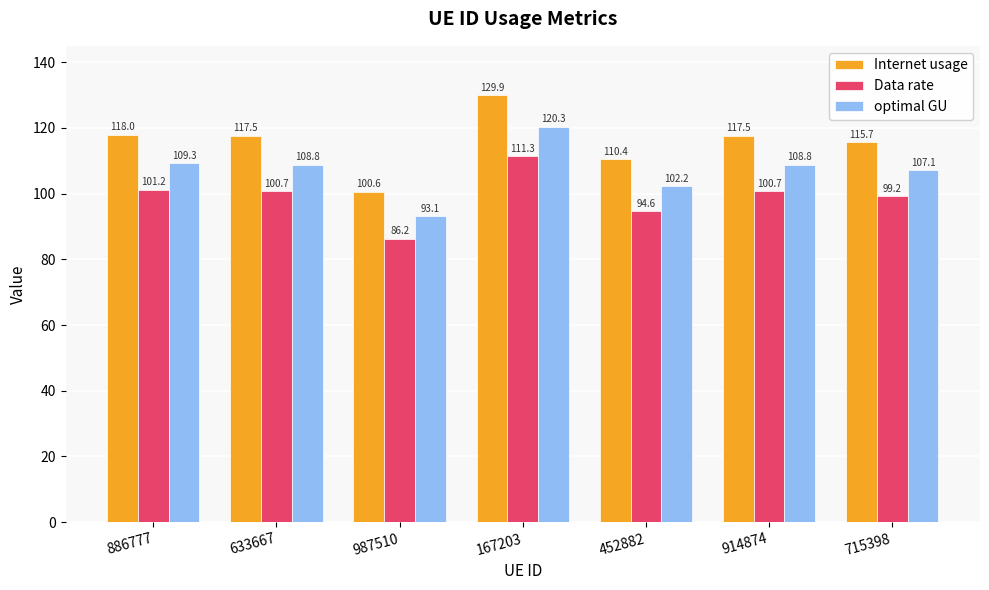

What is the difference between the maximum and minimum values in the Data rate series?

25.1